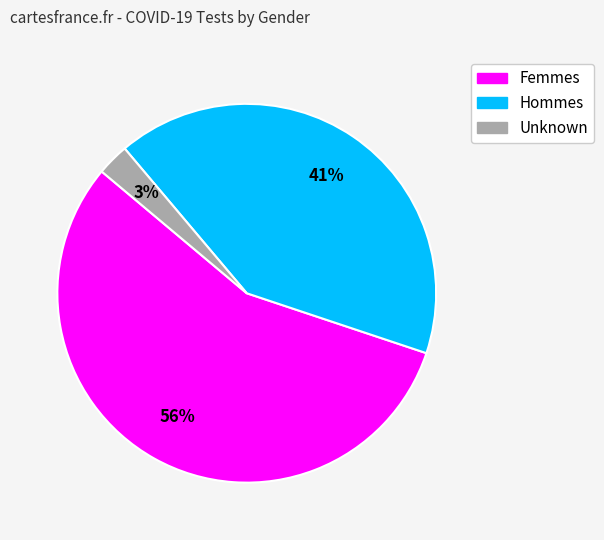

Count the number of slices in the pie.

3